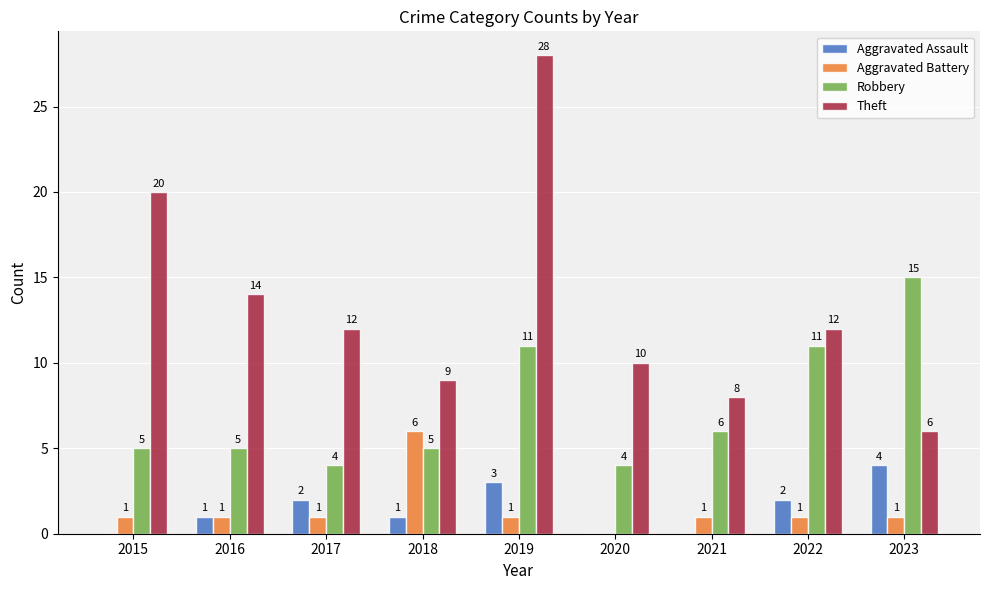

How many groups of bars are there?

9